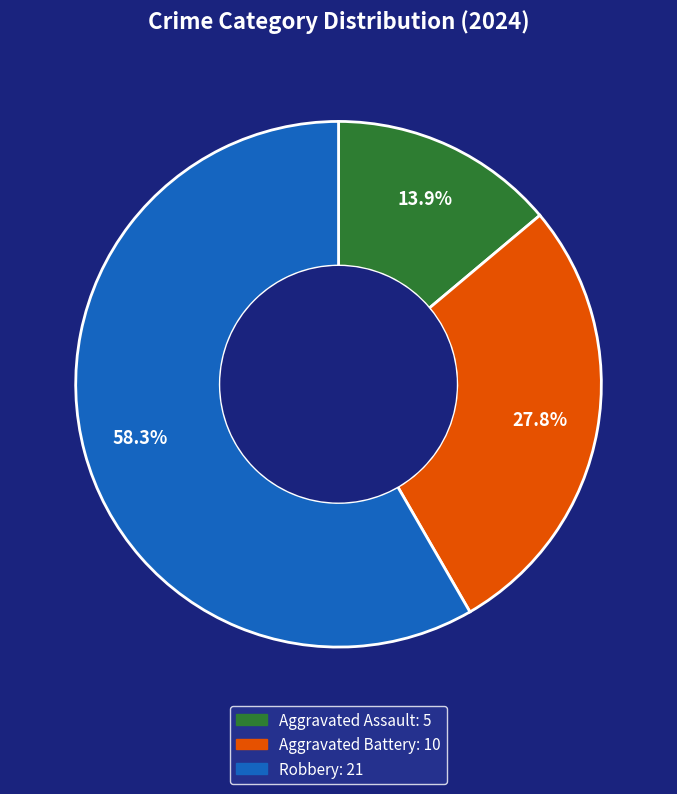

Combined, what portion of the pie is Aggravated Battery and Aggravated Assault?

41.7%